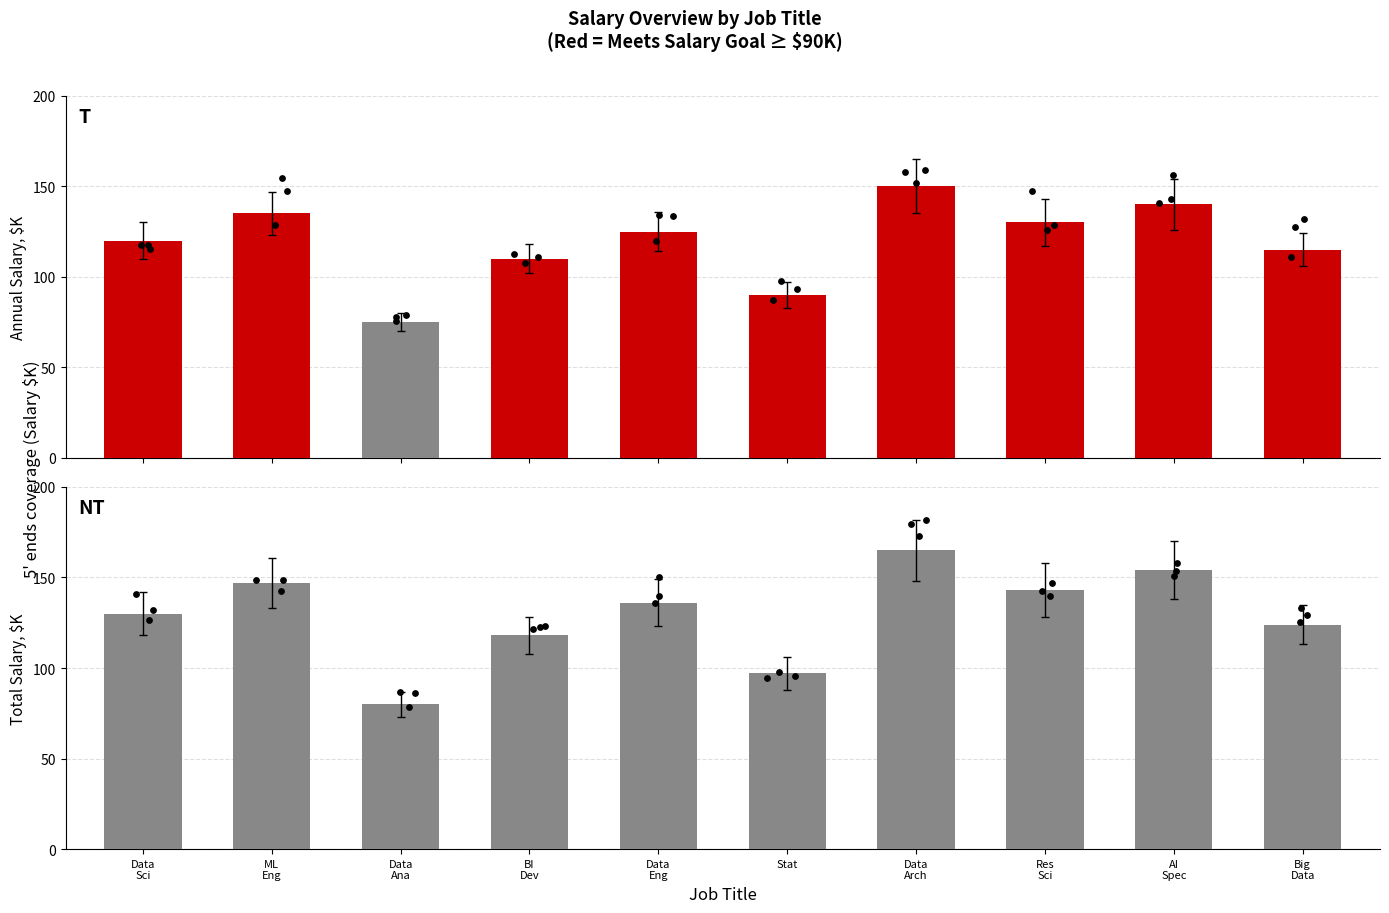

Is the value of Total Salary ($K) at AI
Spec greater than the value of Annual Salary ($K) at Res
Sci?

Yes